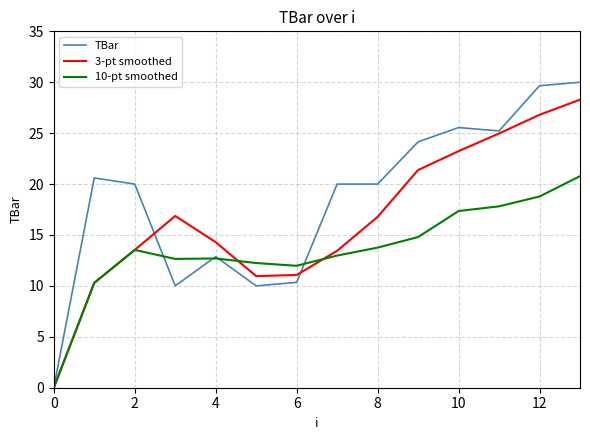

True or false: TBar and 10-pt smoothed cross at least once.

True